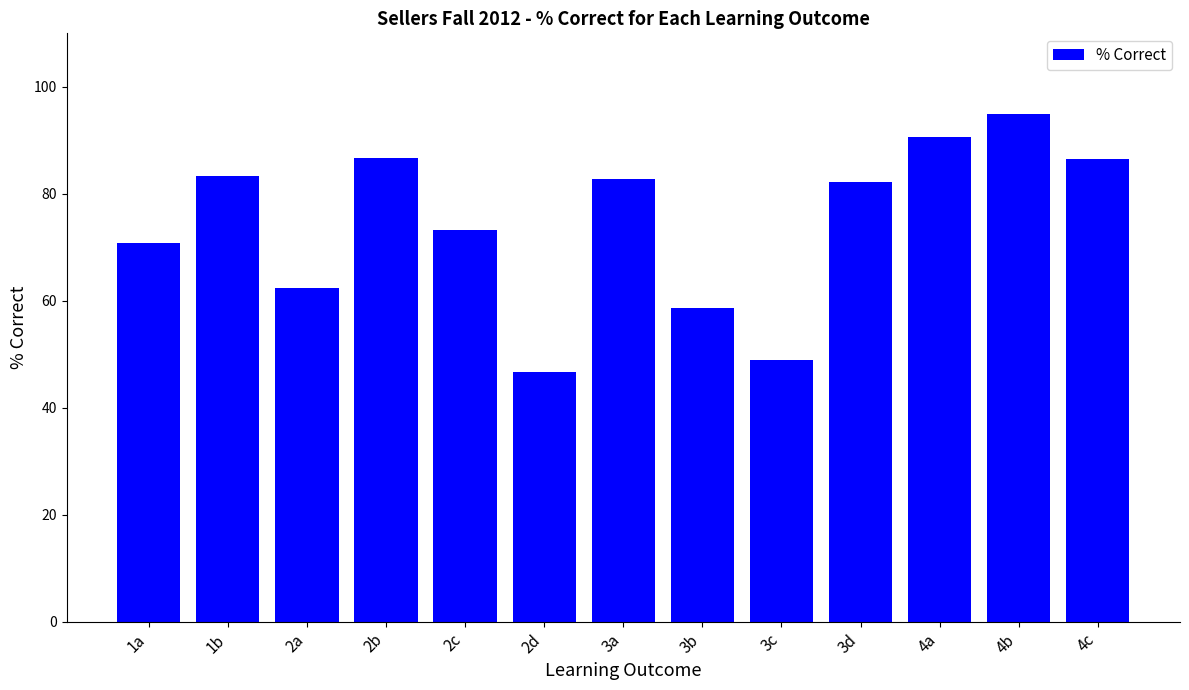

The chart shows a value of 29.0 at 3d. True or false?

False